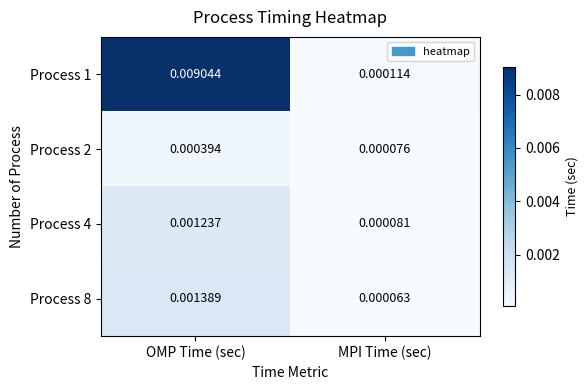

At which category is the sum across all series the highest?

OMP Time (sec)